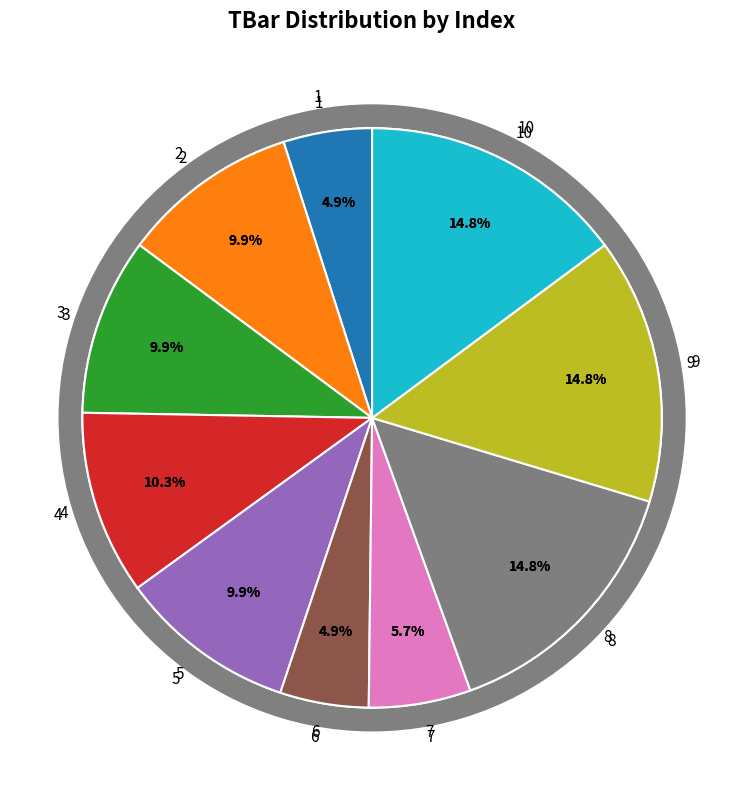

What percentage is the 3 slice, to the nearest percent?

10%